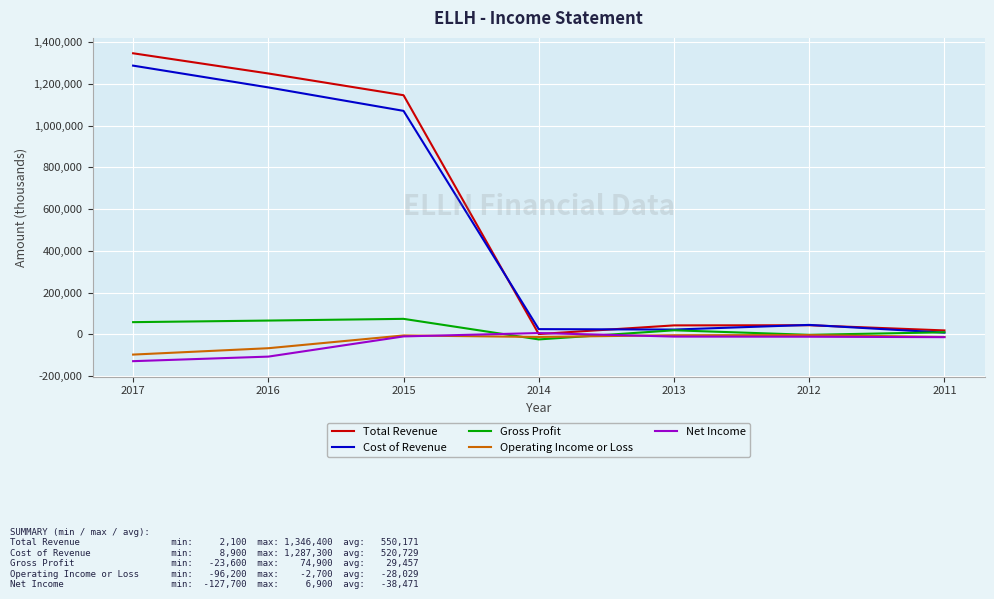

The Gross Profit series shows 59100 at 2017. True or false?

True